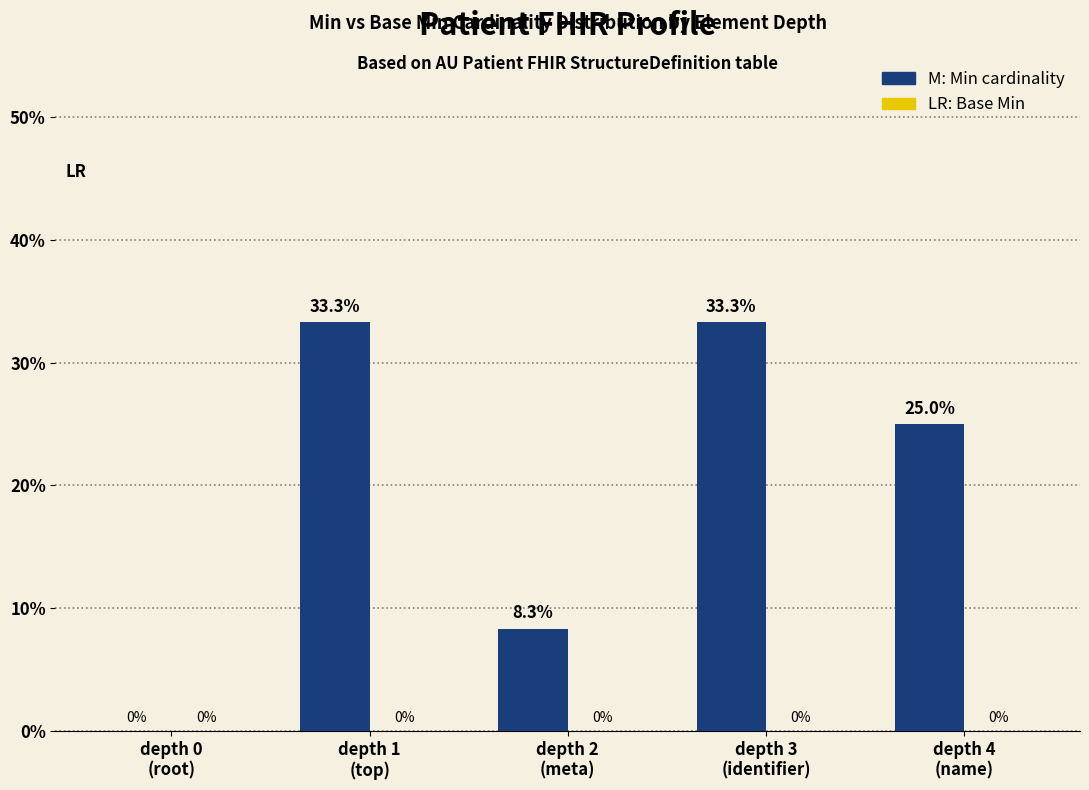

What is the maximum value shown in the chart?

33.3